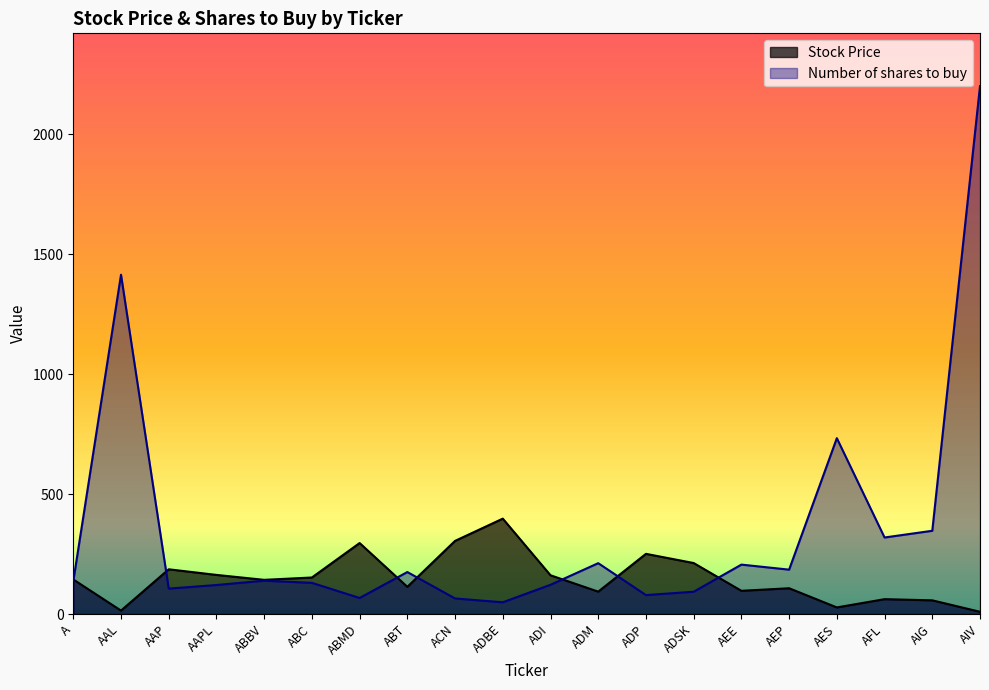

What is the sum of all Stock Price values?

2993.7